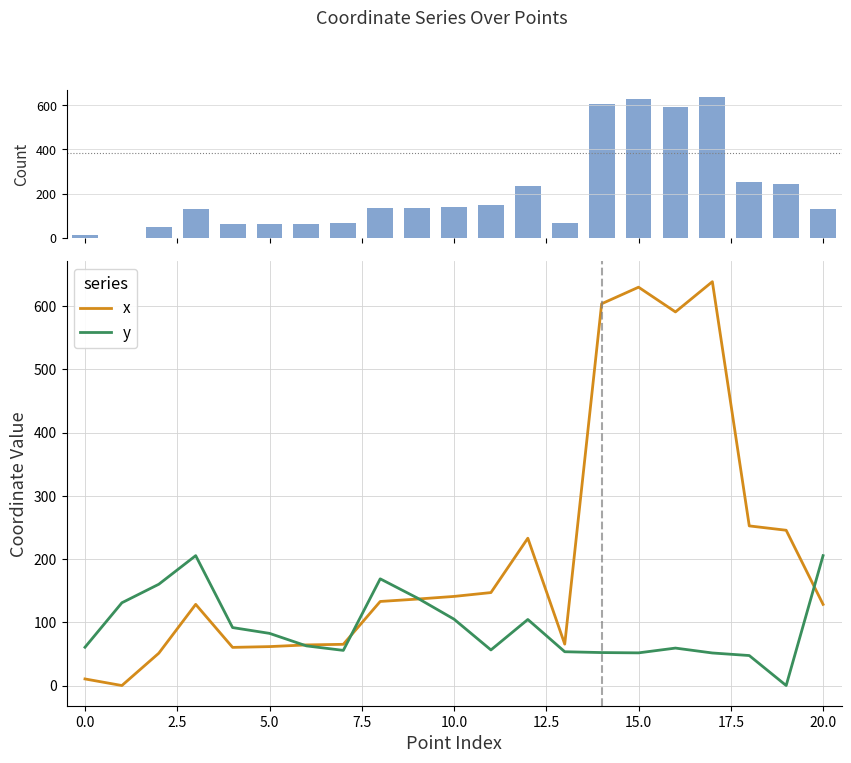

What is the sum of all y values?

1943.6